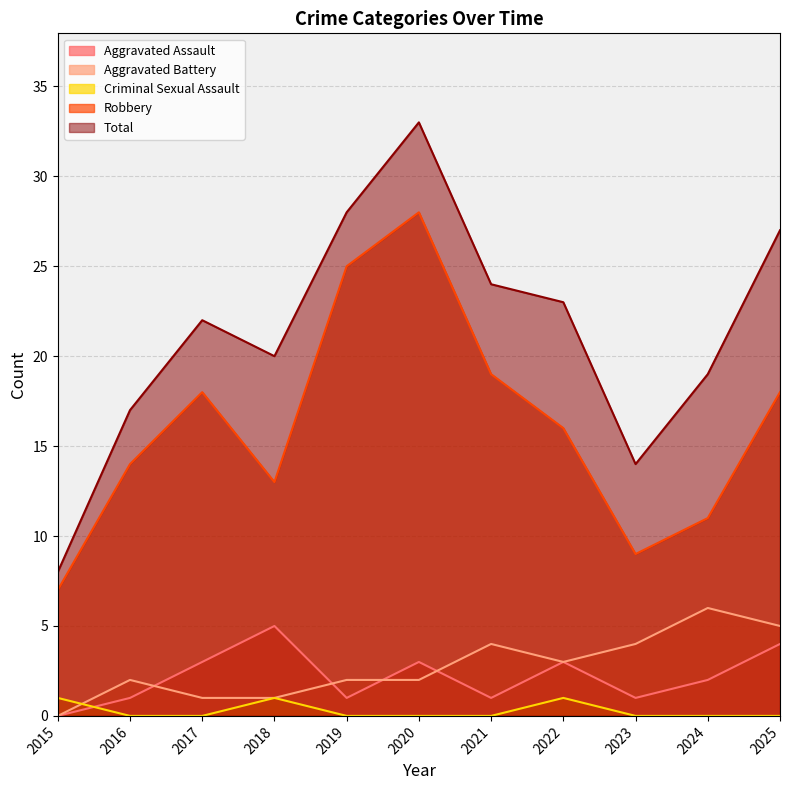

At which category is the sum across all series the highest?

2020